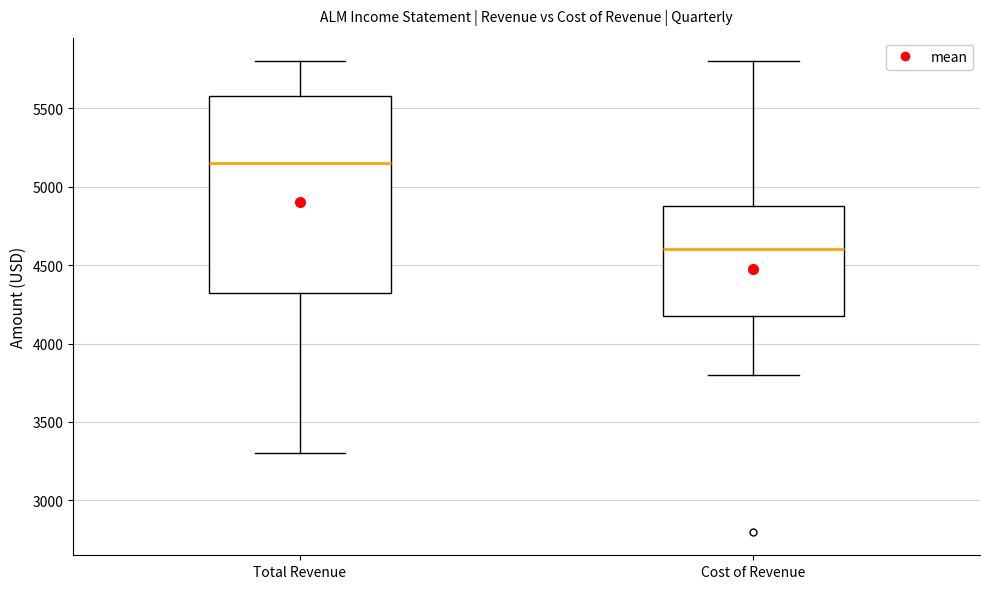

Reading left to right, transcribe this box plot: for each box, give where its median line is, the range the box spans, and where its two whiskers end, as read against the y-axis. The values are not printed on the chart, so give them approximately, as read against the axis.

Total Revenue: median 5150, box 4350 to 5600, whiskers 3300 to 5800
Cost of Revenue: median 4600, box 4200 to 4900, whiskers 3800 to 5800